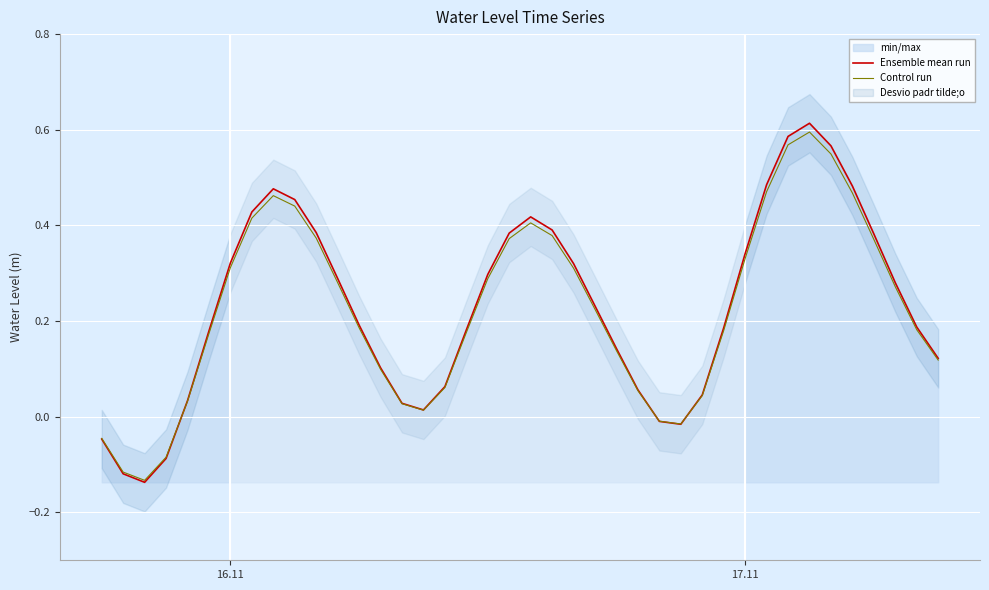

Does the chart display data point markers on the line(s)?

No